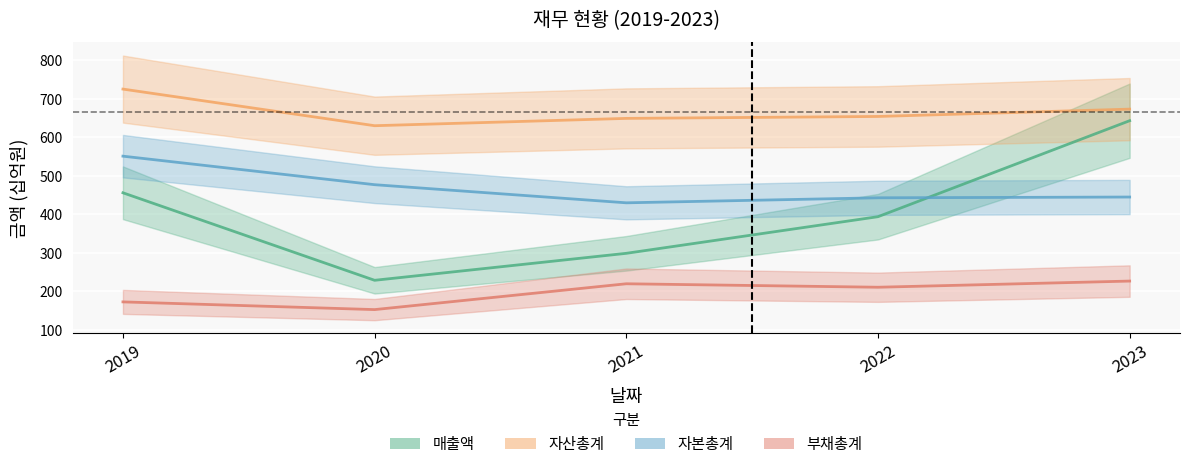

True or false: 자본총계 and 부채총계 intersect in this chart.

False